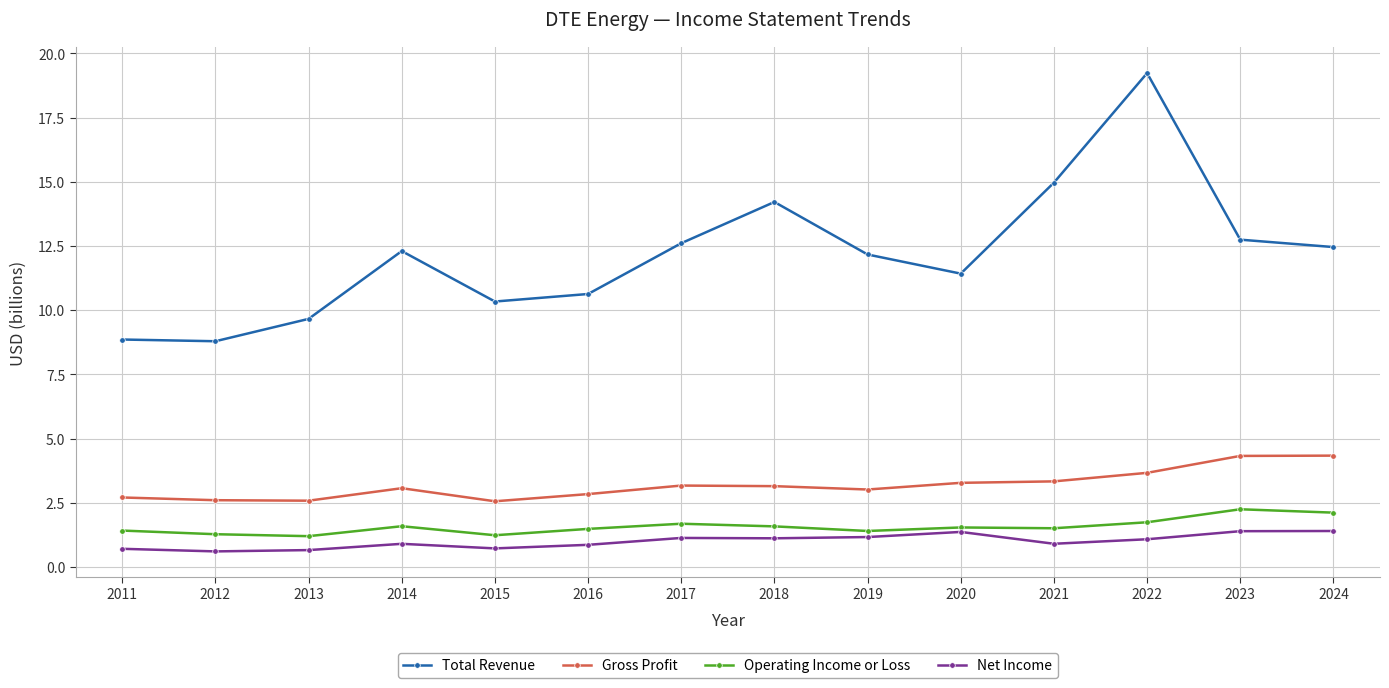

Does the chart have visible grid lines?

Yes